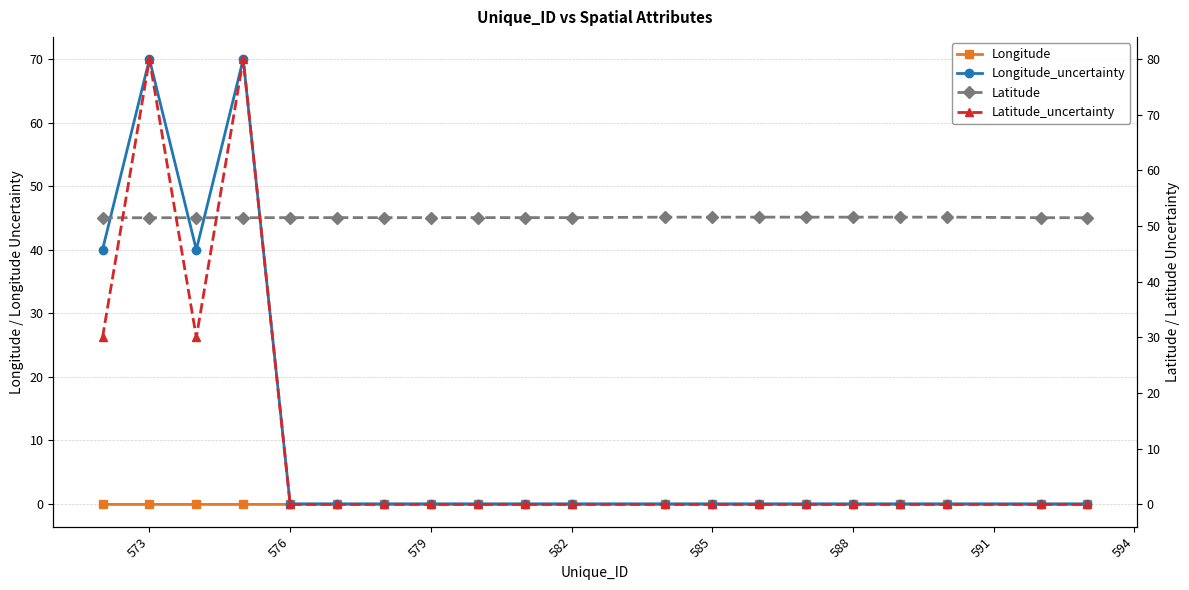

The value of Latitude at 18 is 78.6. True or false?

False